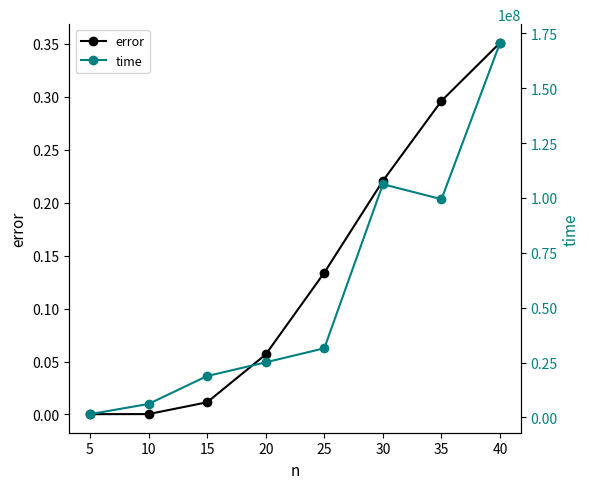

True or false: time and error intersect in this chart.

False